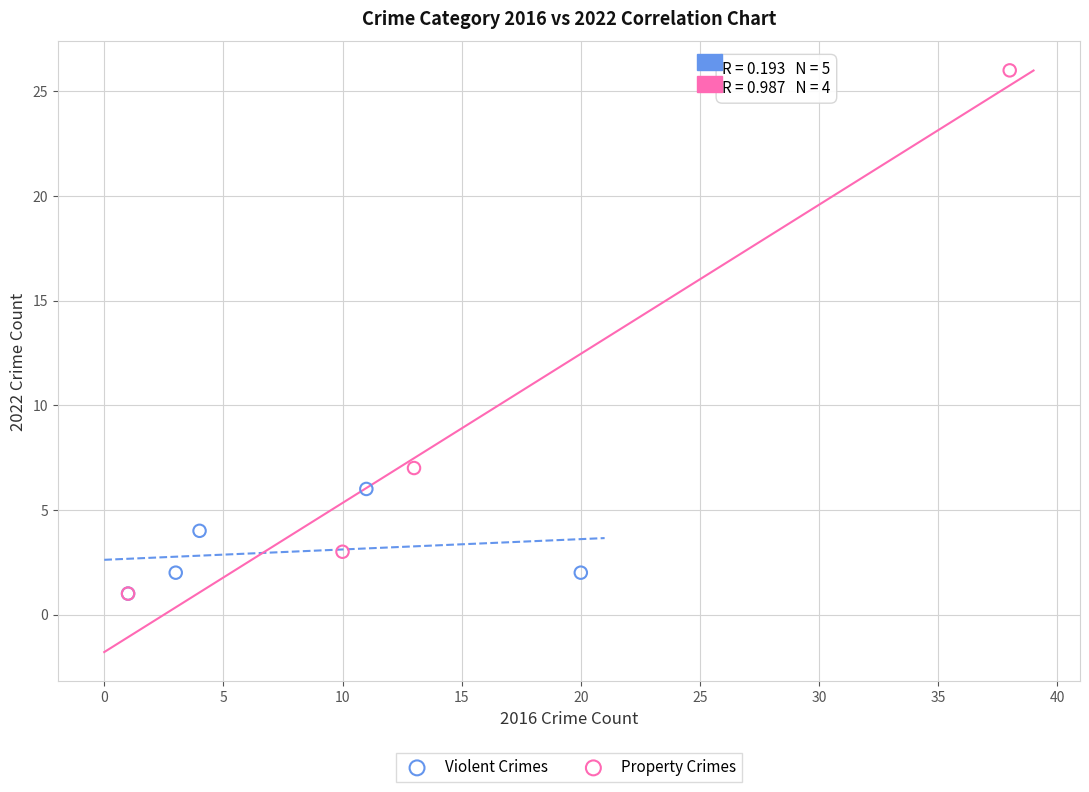

Which series reaches the maximum Y coordinate?

Property Crimes